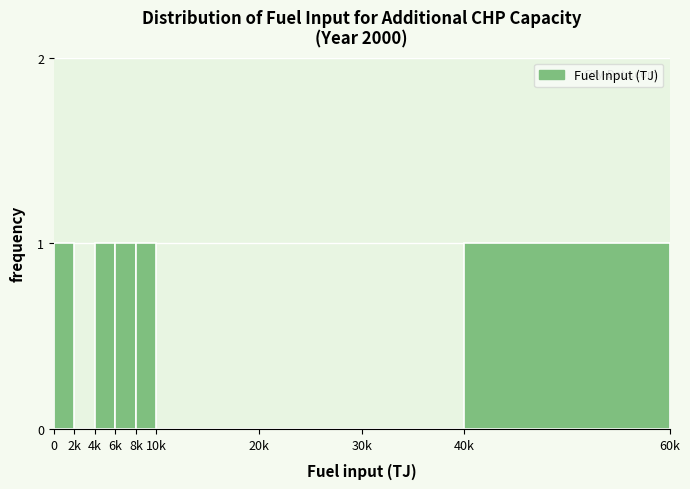

Reading left to right, extract all data points from this chart.

0=1	2k=0	4k=1	6k=1	8k=1	10k=0	20k=0	30k=0	40k=1